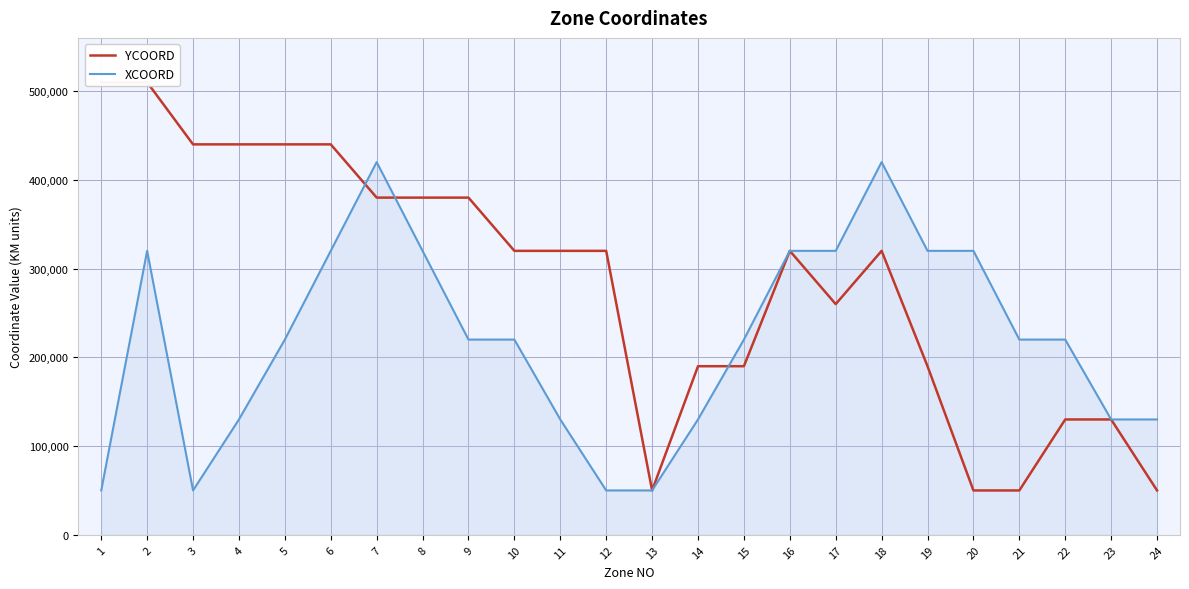

Which series has the largest total across all categories?

YCOORD